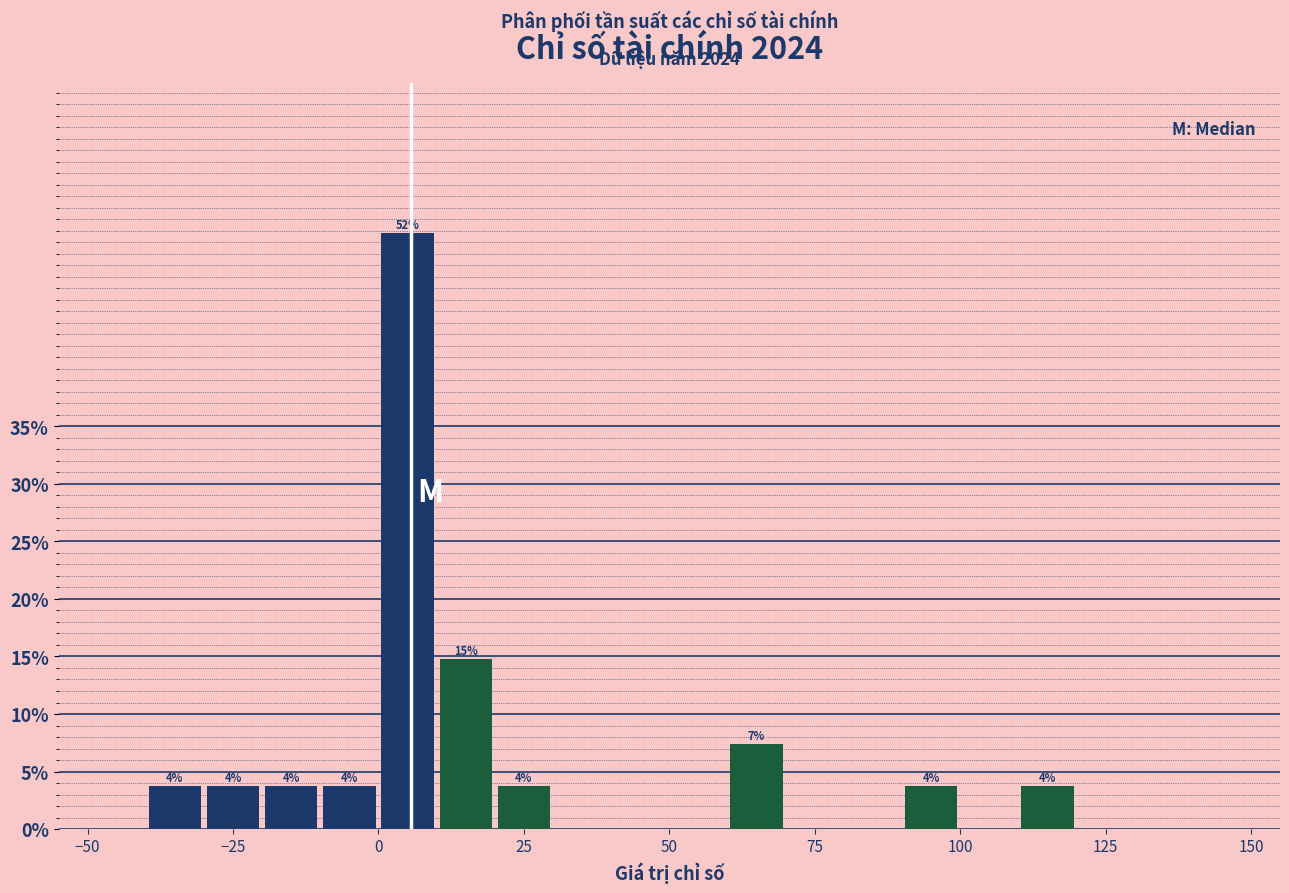

Around what value on the x-axis is the tallest bar? Give the approximate position of its centre, as read against the axis.

5